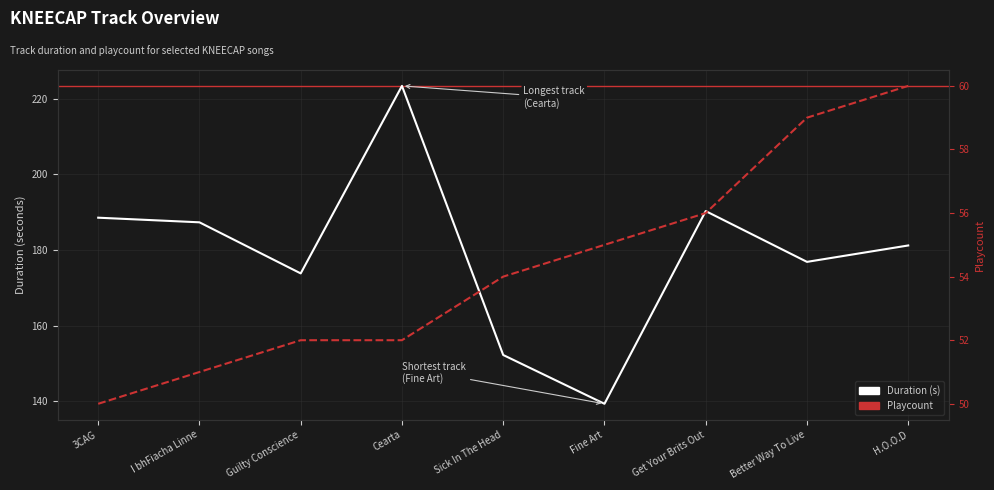

Reading right to left, extract all data points from this chart.

Duration (s): H.O.O.D=181.2	Better Way To Live=176.8	Get Your Brits Out=190.3	Fine Art=139.3	Sick In The Head=152.2	Cearta=223.4	Guilty Conscience=173.8	I bhFiacha Linne=187.3	3CAG=188.5
Playcount: H.O.O.D=60.0	Better Way To Live=59.0	Get Your Brits Out=56.0	Fine Art=55.0	Sick In The Head=54.0	Cearta=52.0	Guilty Conscience=52.0	I bhFiacha Linne=51.0	3CAG=50.0